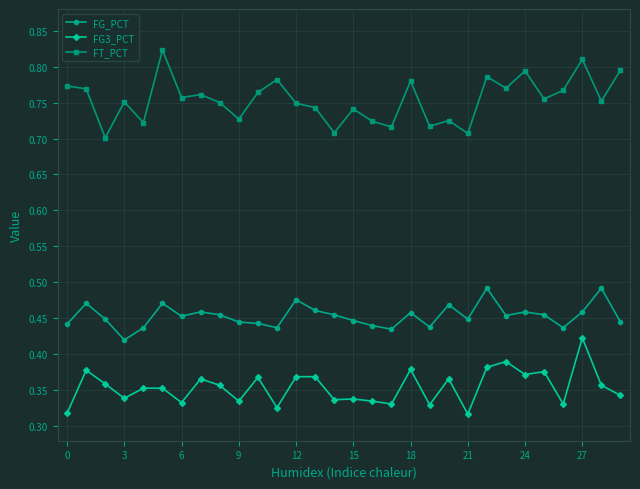

List the series in order of their overall mean, highest first.

FT_PCT, FG_PCT, FG3_PCT